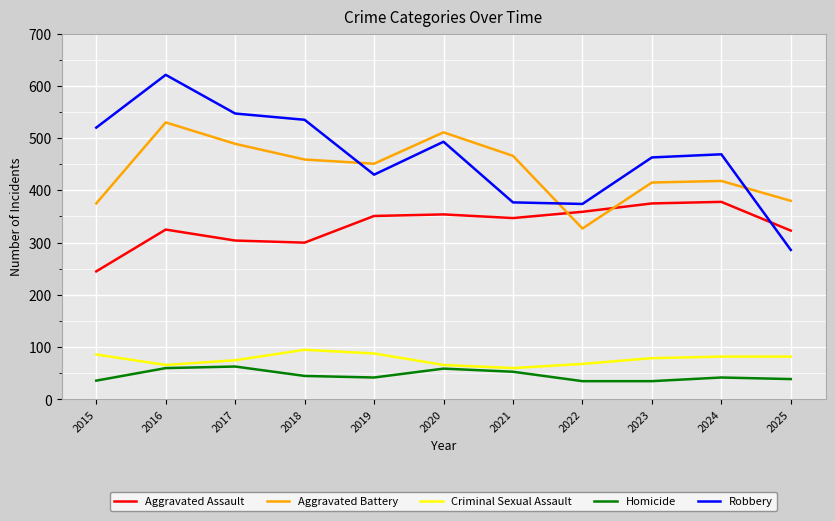

Which category has the highest value in the Aggravated Battery series?

2016